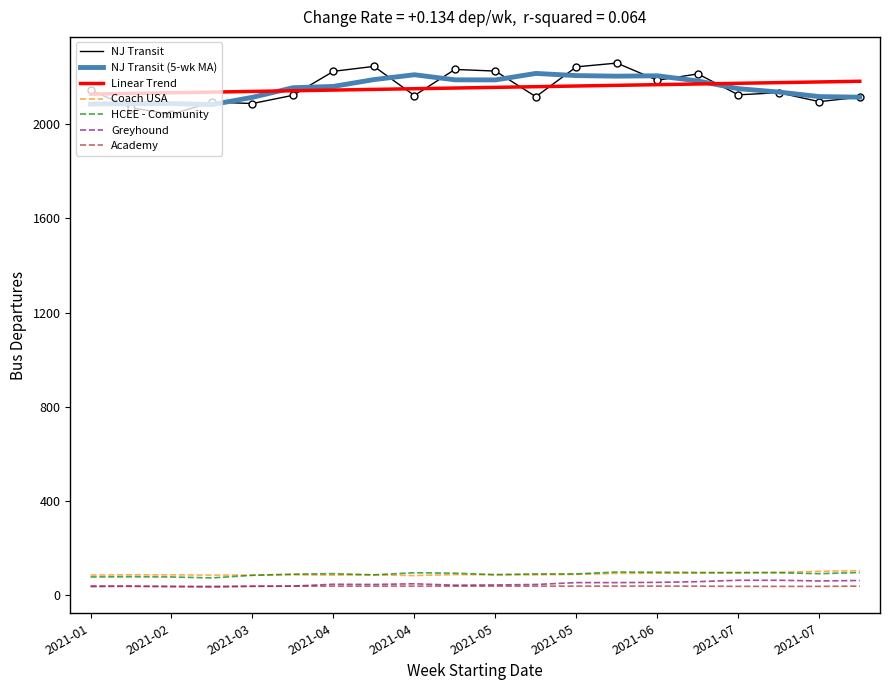

What is the maximum value for NJ Transit (5-wk MA)?

2217.0